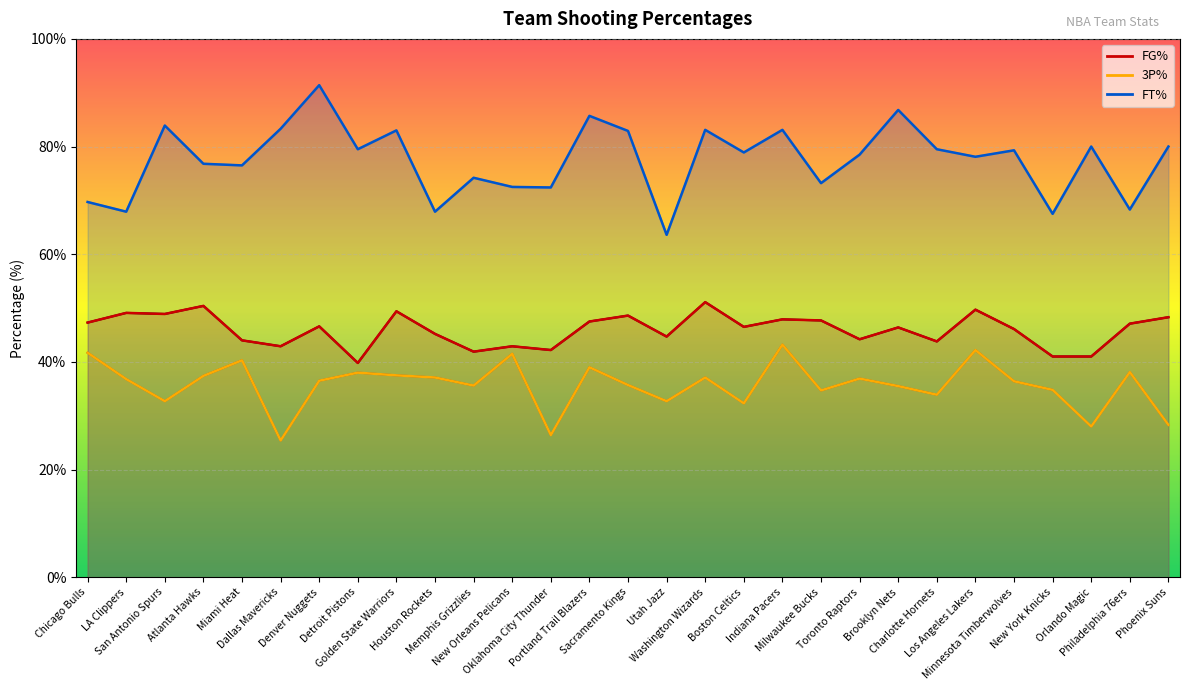

Where is 3P% nearest to the value 34?

Charlotte Hornets